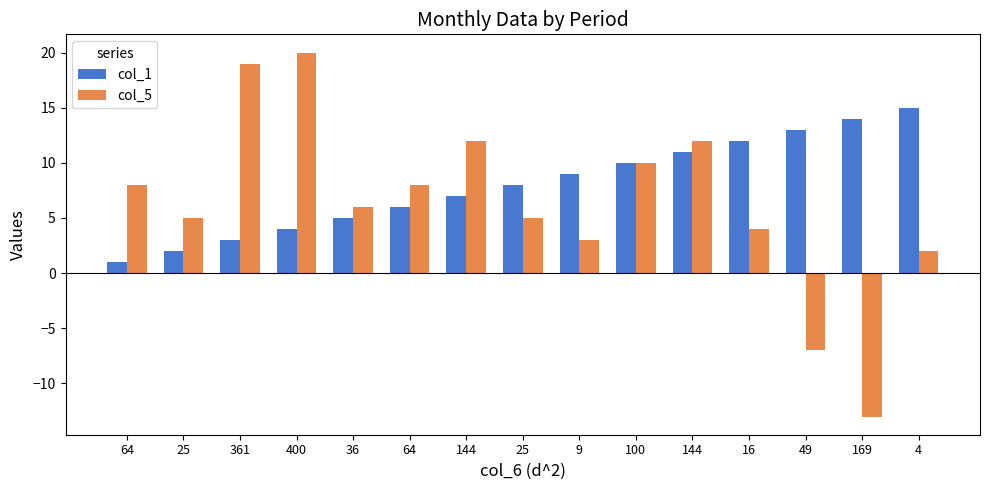

How many values in col_5 are above zero?

13